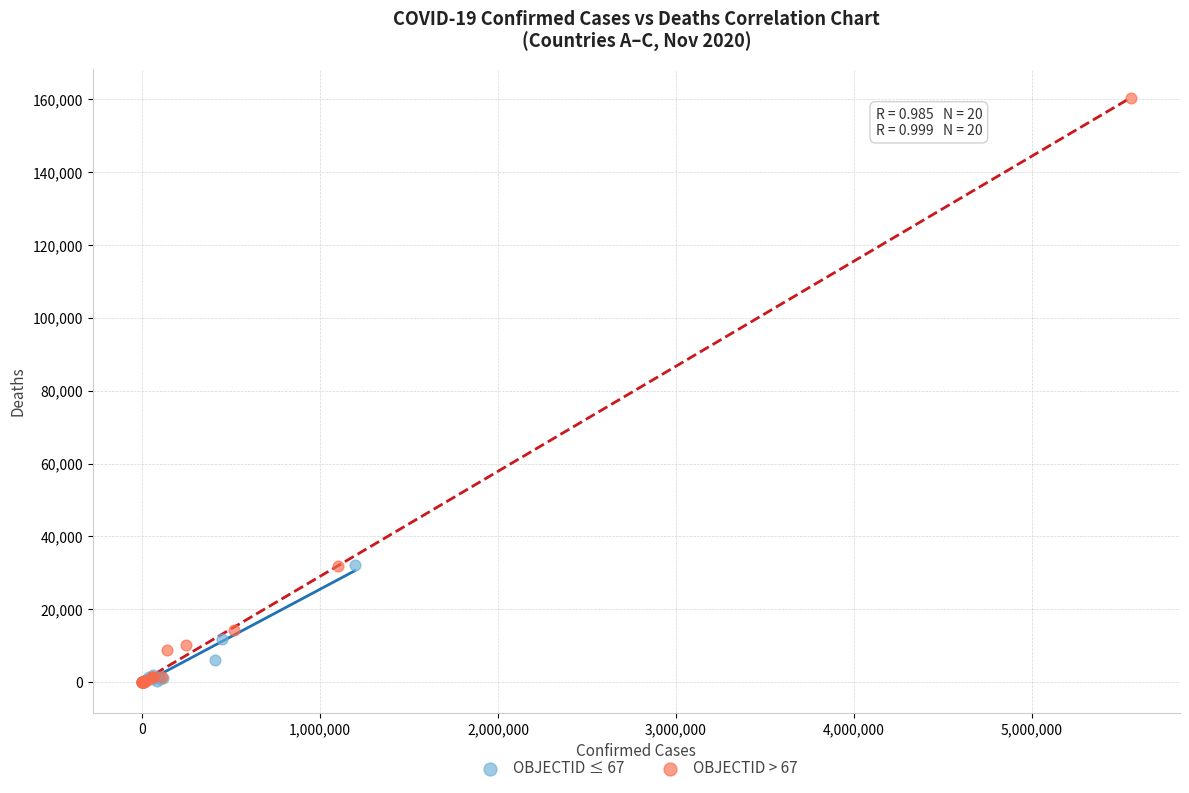

Which series has the largest Y range (max minus min)?

OBJECTID > 67